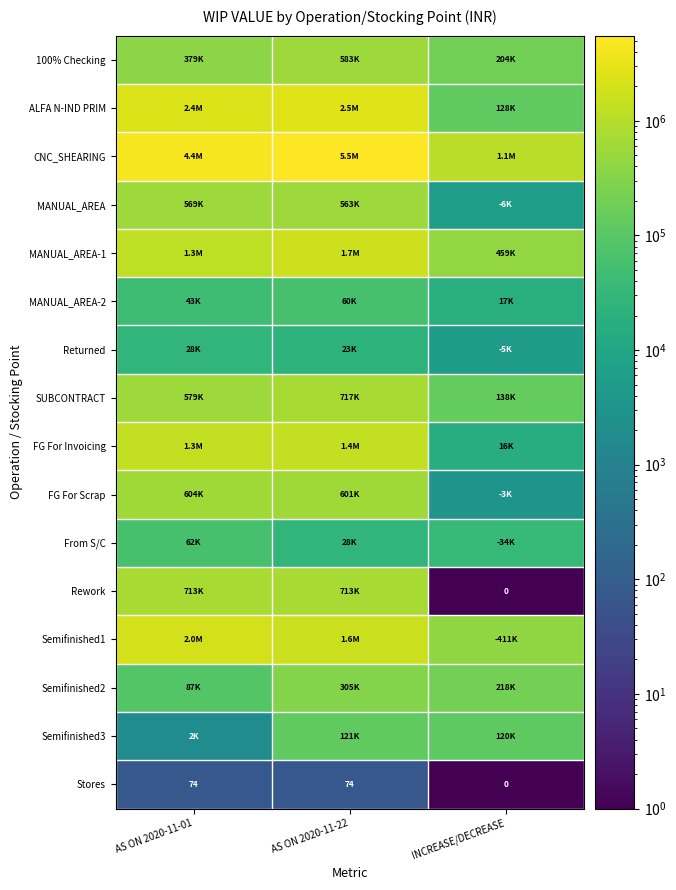

List the series in order of their peak value, highest first.

CNC_SHEARING, ALFA N-IND PRIM, Semifinished1, MANUAL_AREA-1, FG For Invoicing, SUBCONTRACT, Rework, FG For Scrap, 100% Checking, MANUAL_AREA, Semifinished2, Semifinished3, From S/C, MANUAL_AREA-2, Returned, Stores